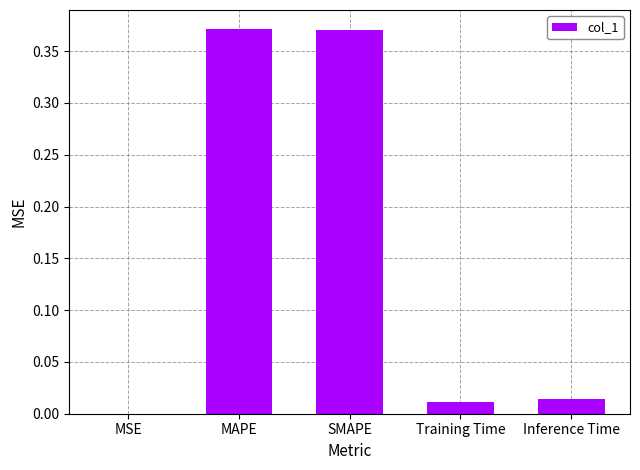

Is it true that the value at Inference Time is 0.0?

True